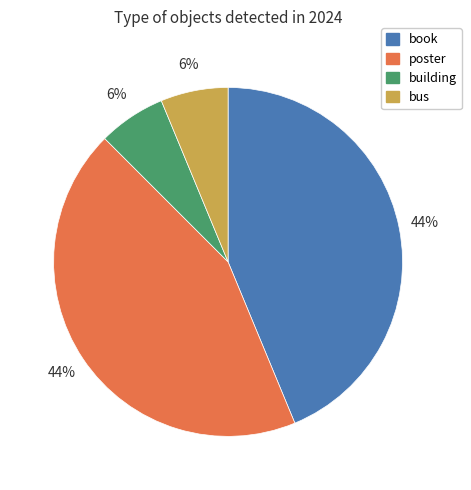

Is the sum of building and bus greater than half?

No